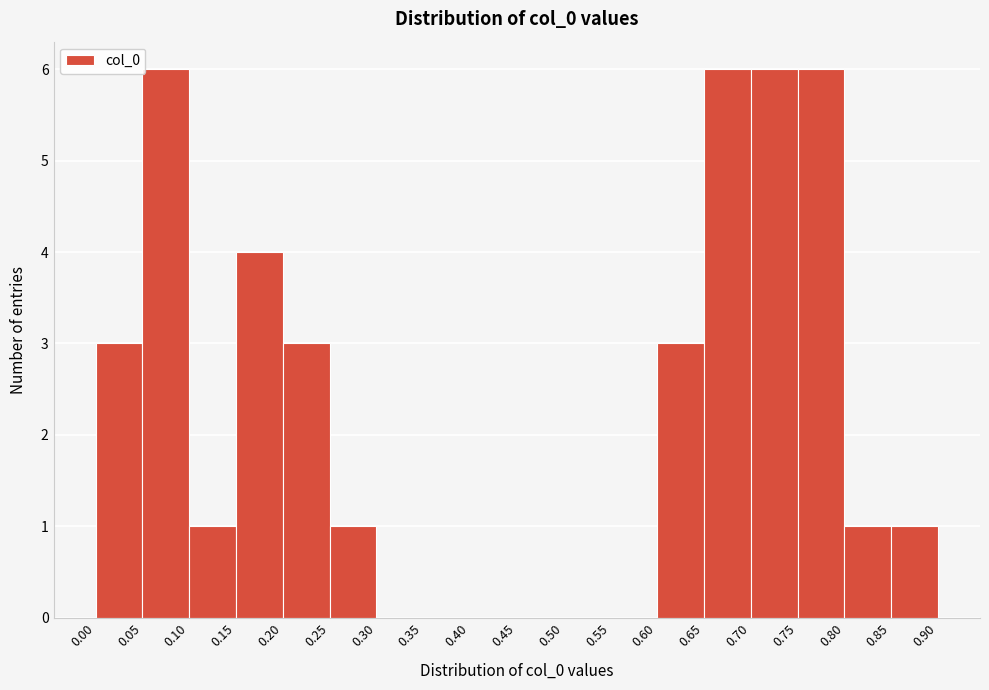

Reading left to right, transcribe this chart: for each bar, give the range it covers on the x-axis and its height. The values are not printed on the chart, so give them approximately, as read against the axis.

0.00 to 0.05: 3
0.05 to 0.10: 6
0.10 to 0.15: 1
0.15 to 0.20: 4
0.20 to 0.25: 3
0.25 to 0.30: 1
0.30 to 0.35: 0
0.35 to 0.40: 0
0.40 to 0.45: 0
0.45 to 0.50: 0
0.50 to 0.55: 0
0.55 to 0.60: 0
0.60 to 0.65: 3
0.65 to 0.70: 6
0.70 to 0.75: 6
0.75 to 0.80: 6
0.80 to 0.85: 1
0.85 to 0.90: 1